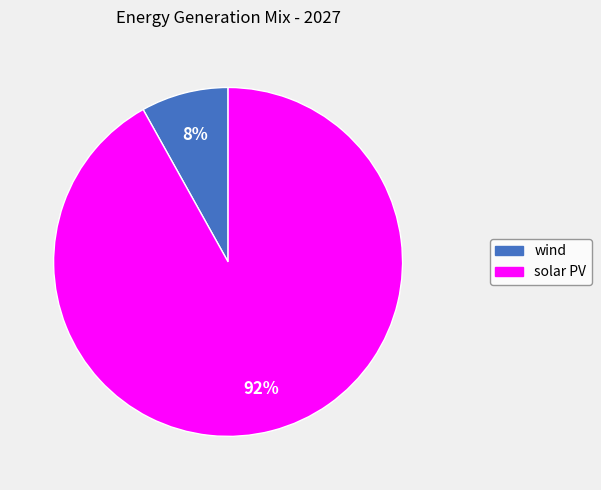

Is it true that wind is 1% of the pie?

False